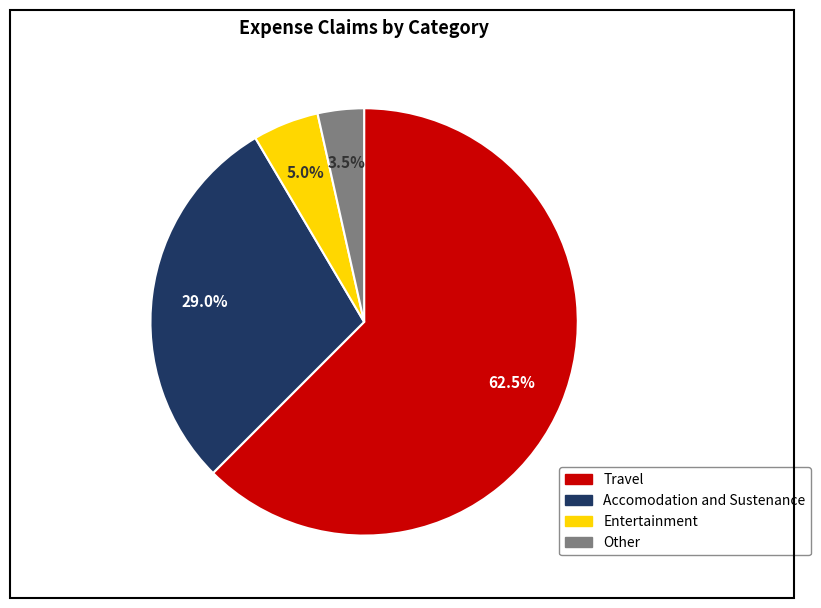

What is the largest slice in the pie chart?

Travel